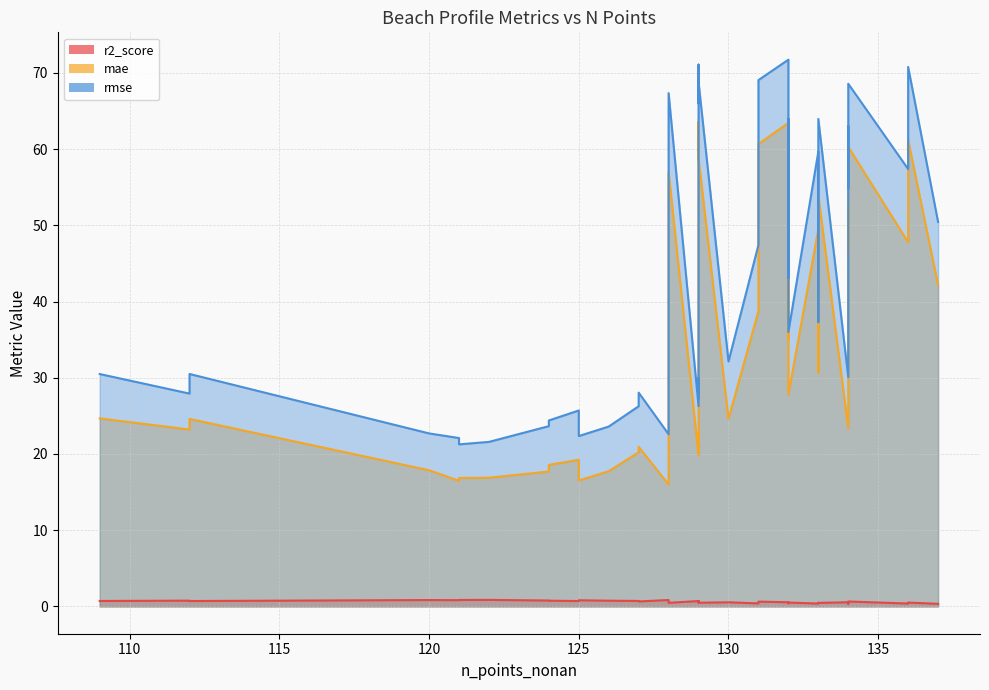

What is the label of the 23rd point from the left?

133